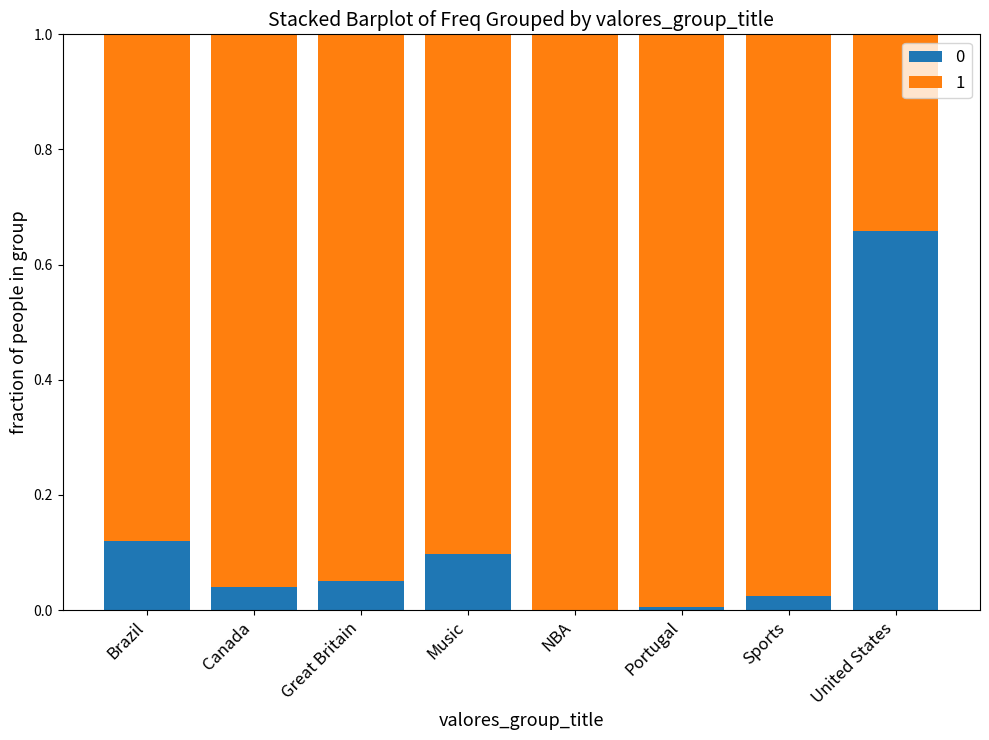

Which category has the highest value in the 0 series?

United States